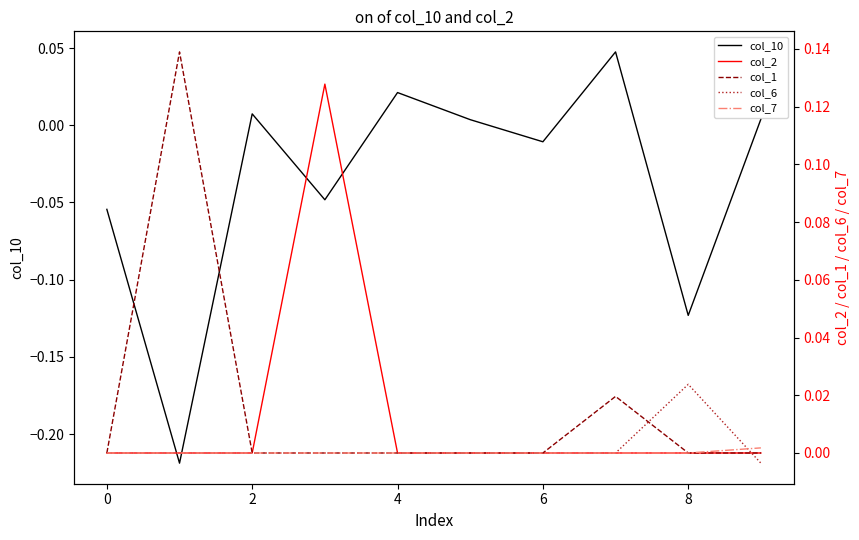

At which label does col_6 first exceed 0?

8